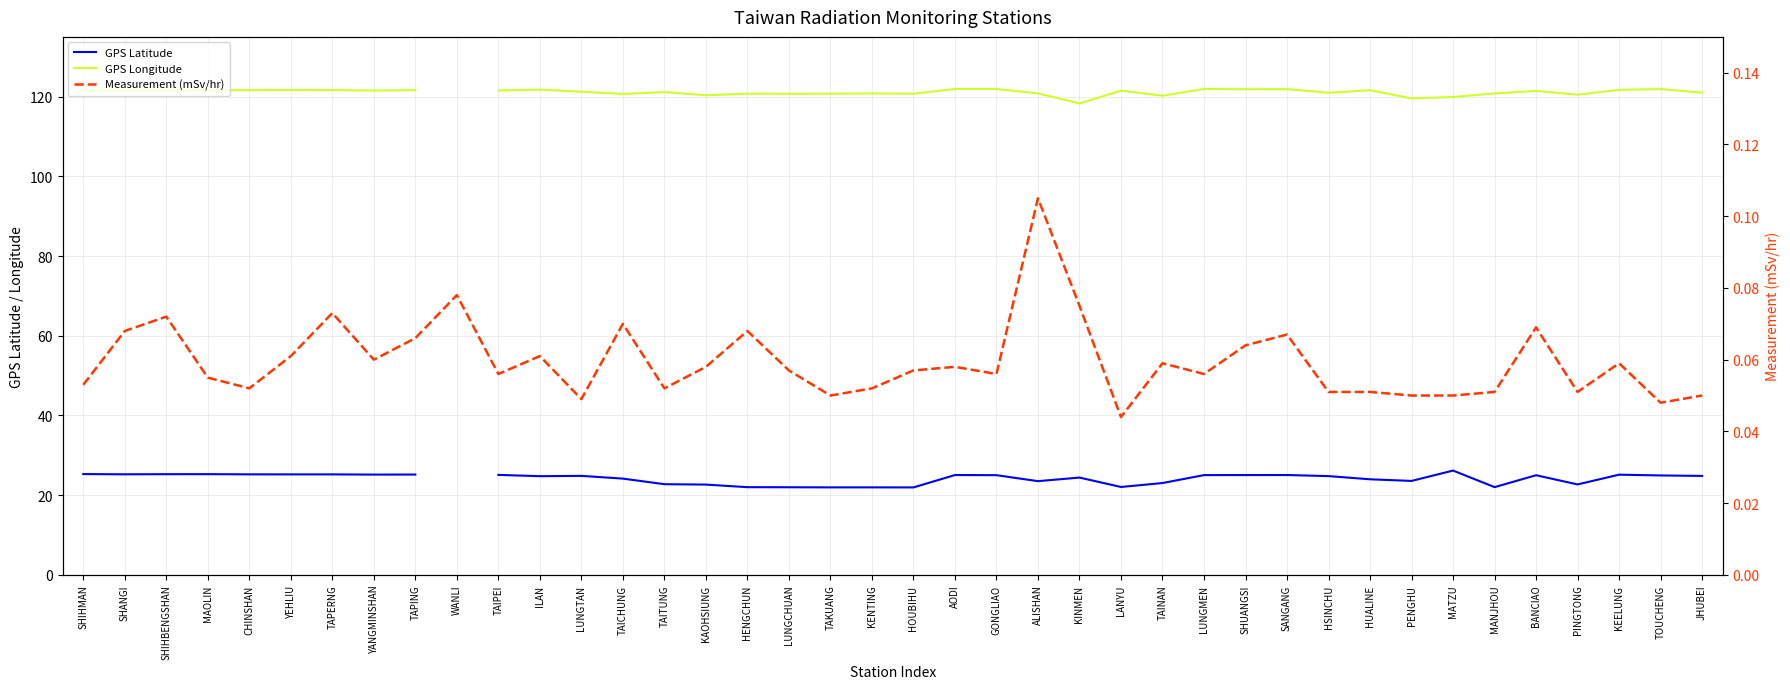

Is the value of Measurement (mSv/hr) at SHIHMAN greater than the value of GPS Longitude at BANCIAO?

No